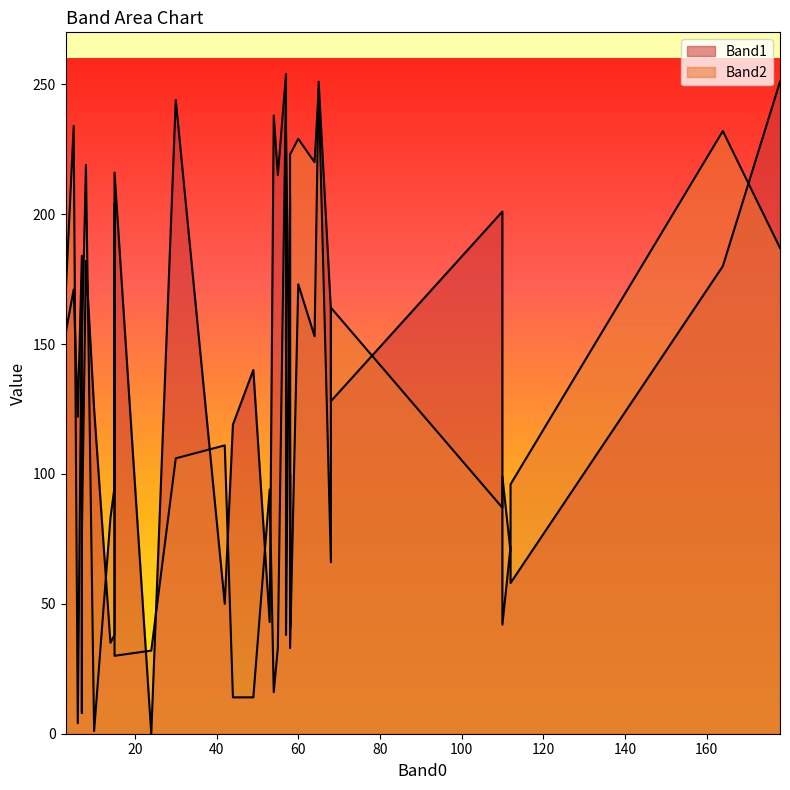

True or false: Band2 has a value of 1 at 4.

False